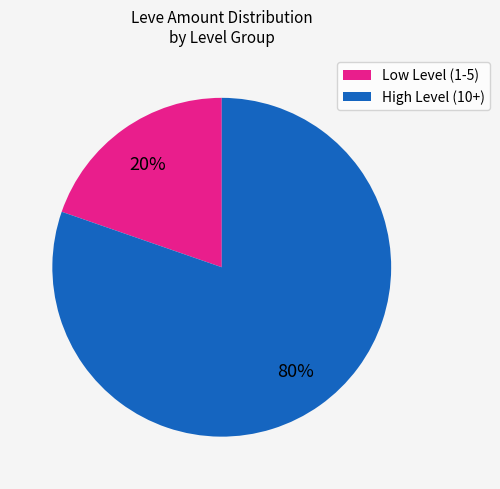

What percentage is the High Level (10+) slice, to the nearest percent?

80%